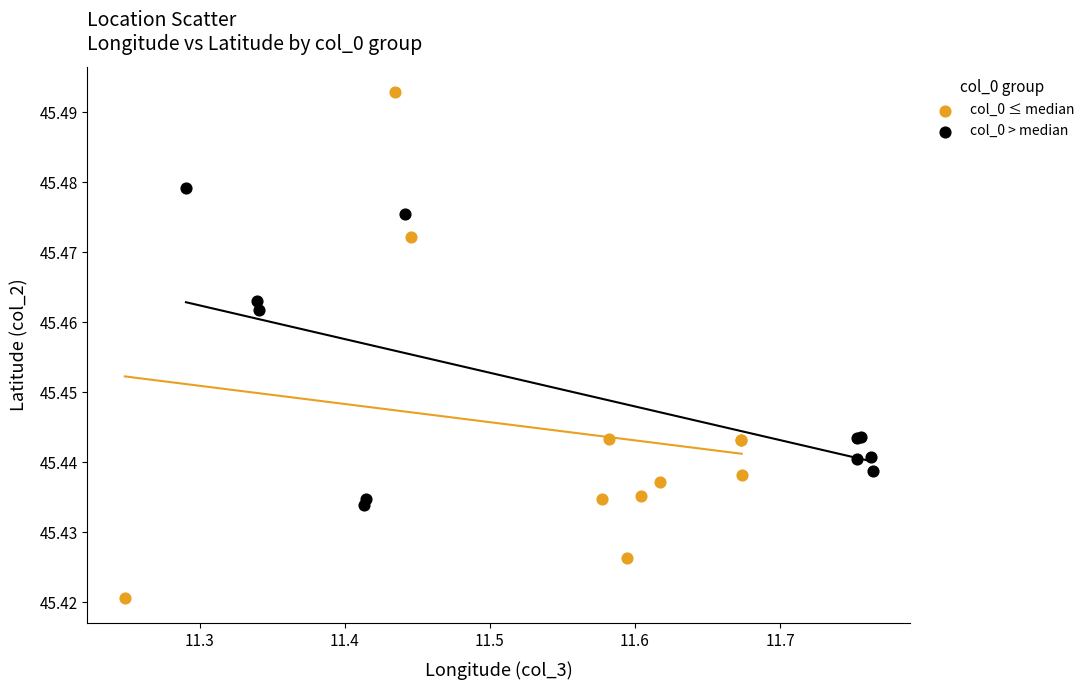

Which series reaches the maximum Y coordinate?

col_0 ≤ median